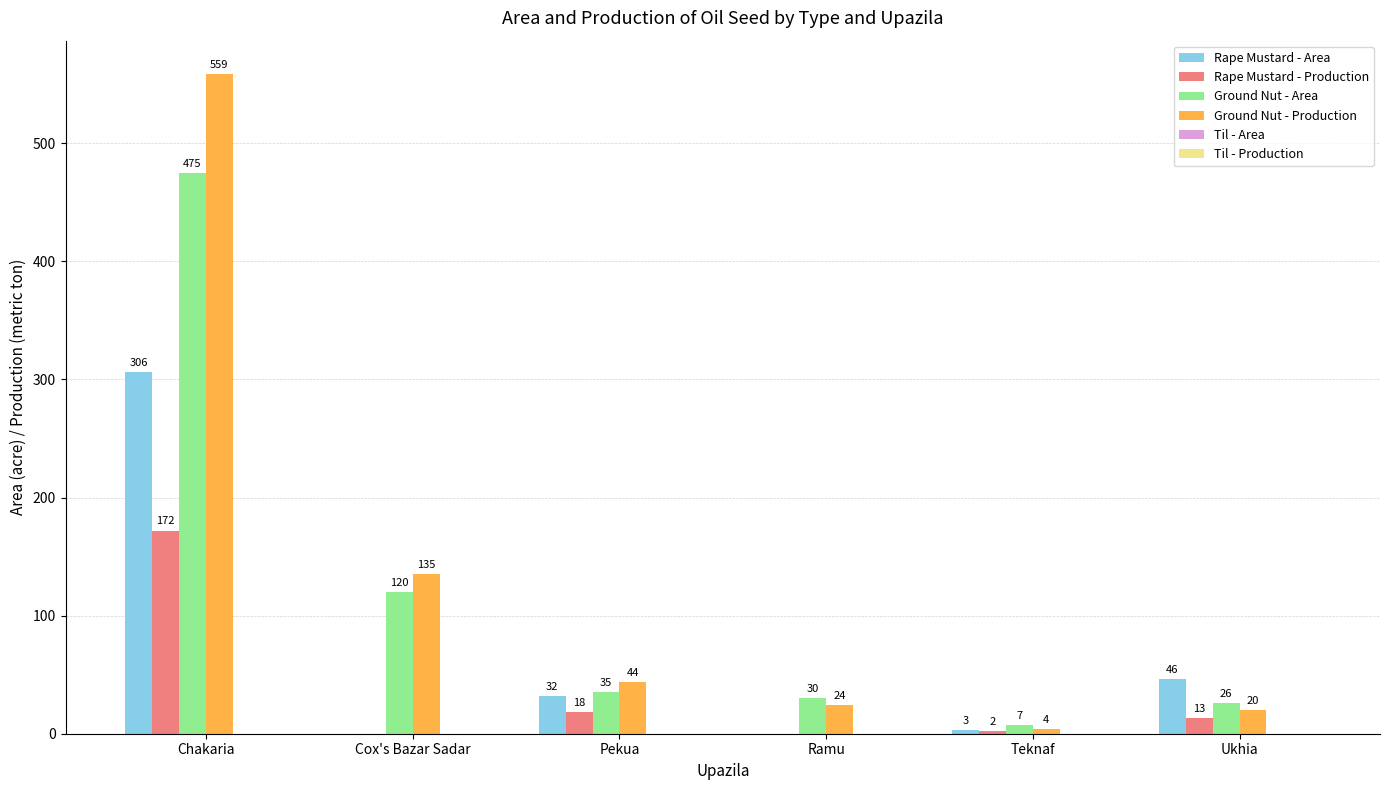

What is the total value across all series at Ramu?

54